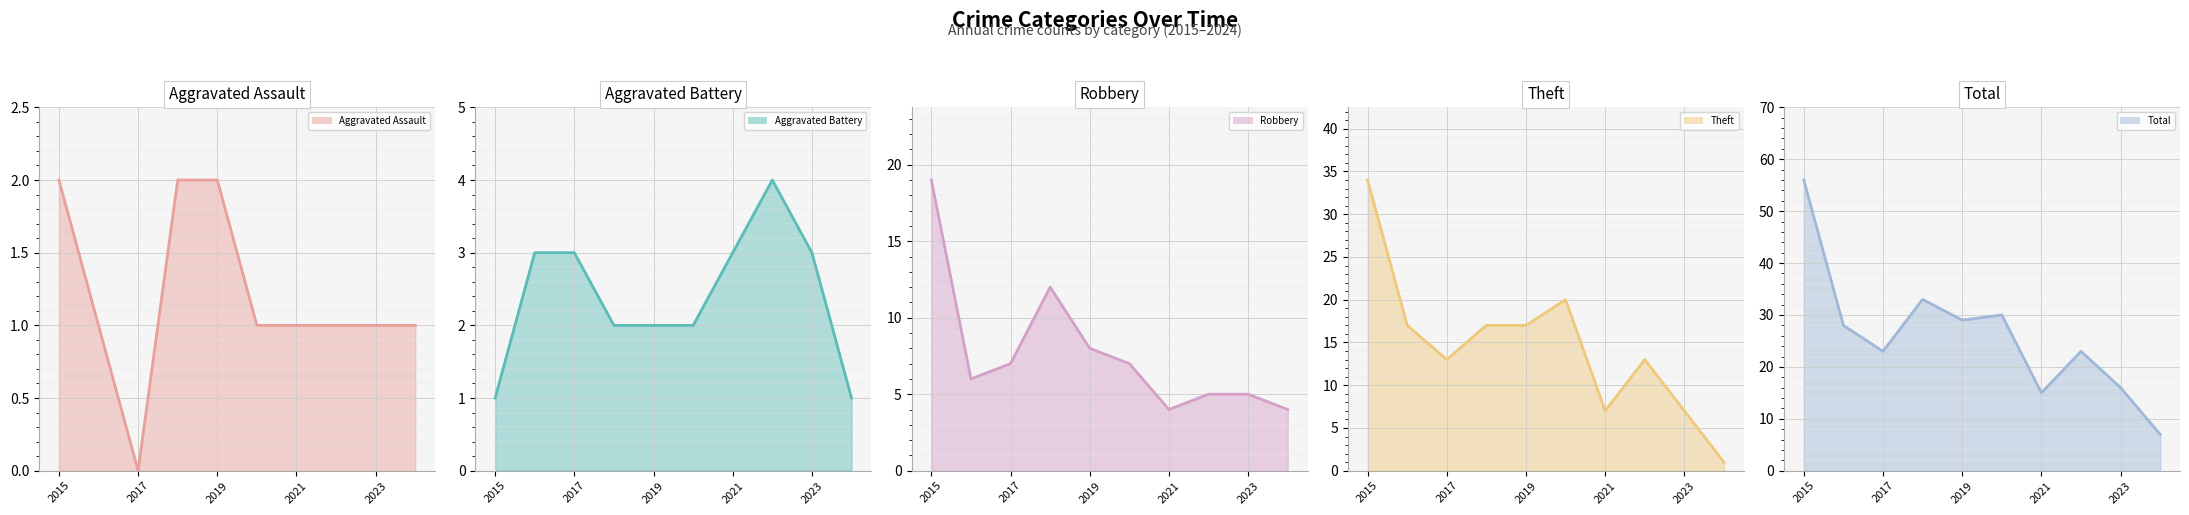

What are all the series names shown in the legend?

Aggravated Assault line, Aggravated Battery line, Robbery line, Theft line, Total line